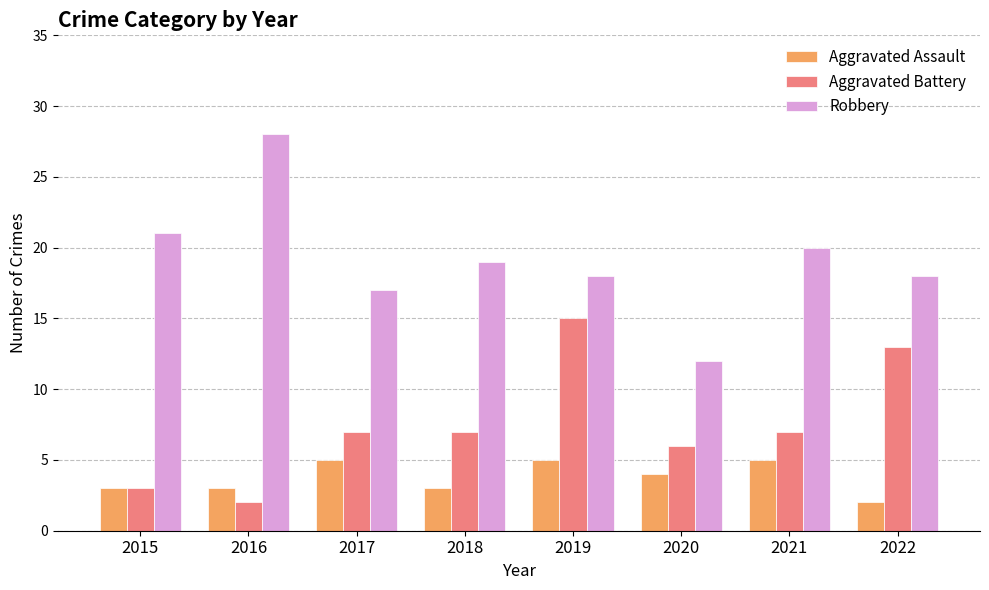

What is the value of the Aggravated Battery bar at the 8th from the left?

13